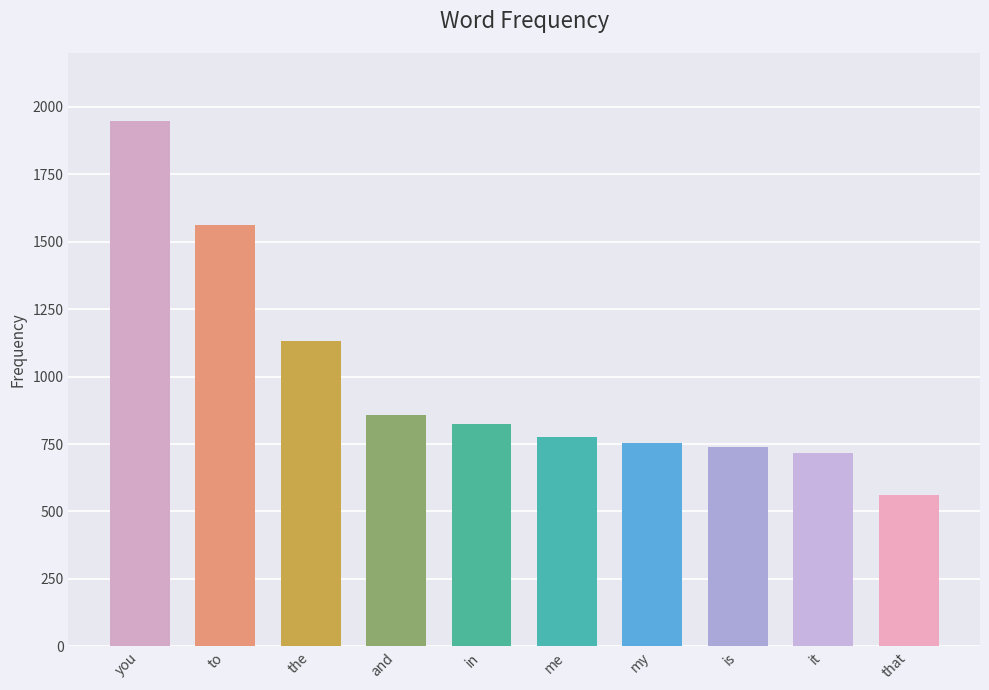

How many data points does each series have?

10